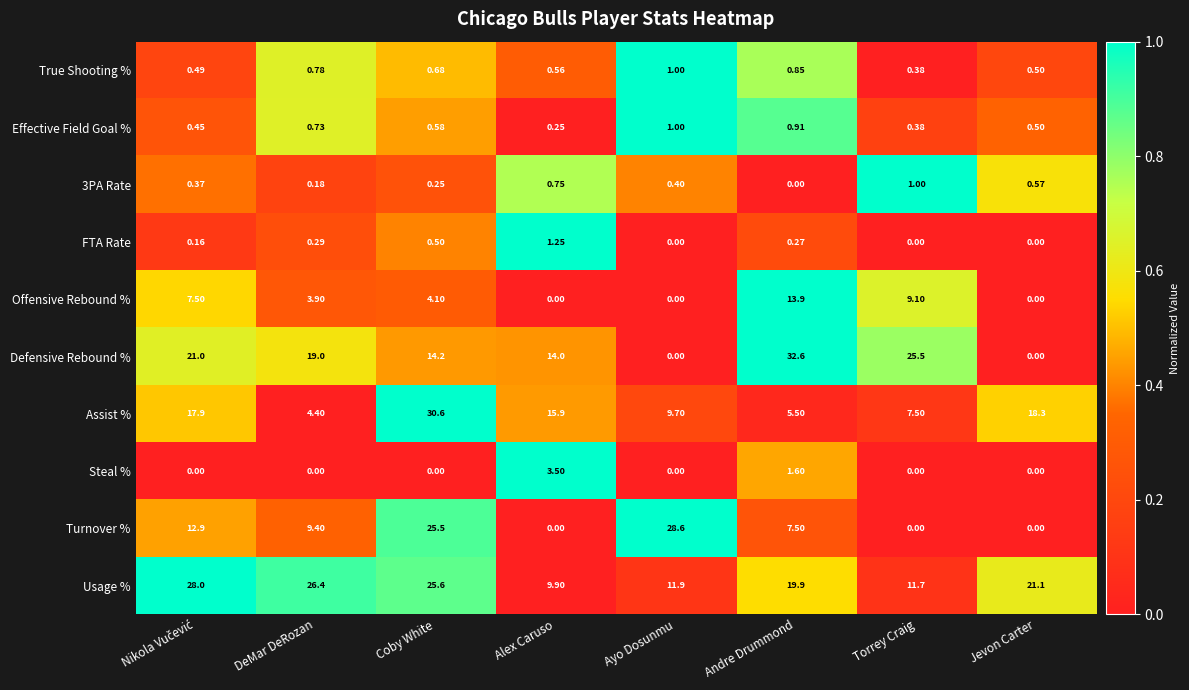

Between DeMar DeRozan and Alex Caruso, which series saw the biggest shift?

Usage %